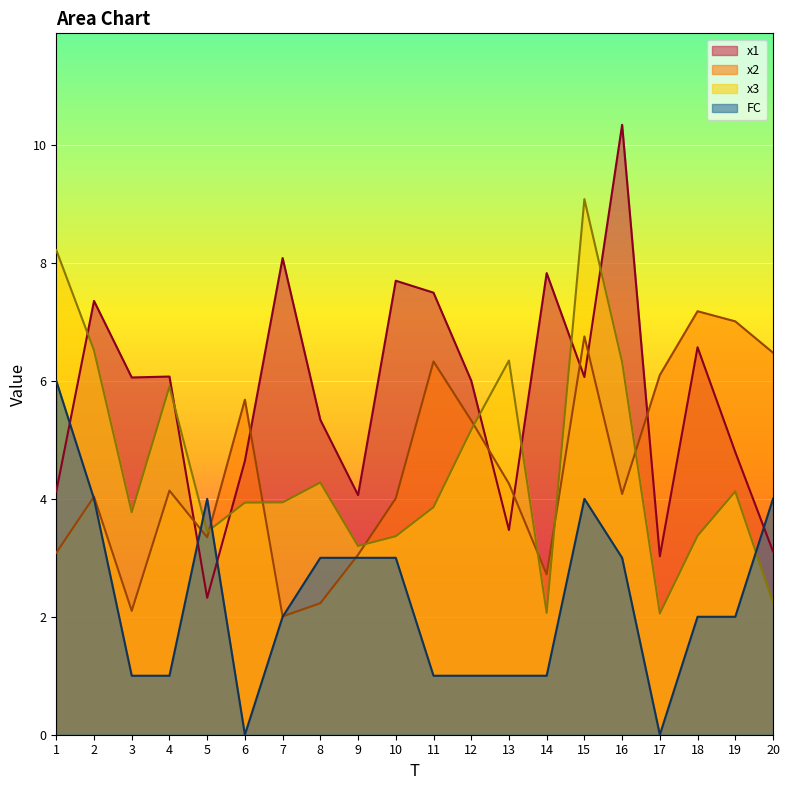

Where is the first local minimum for x3?

3